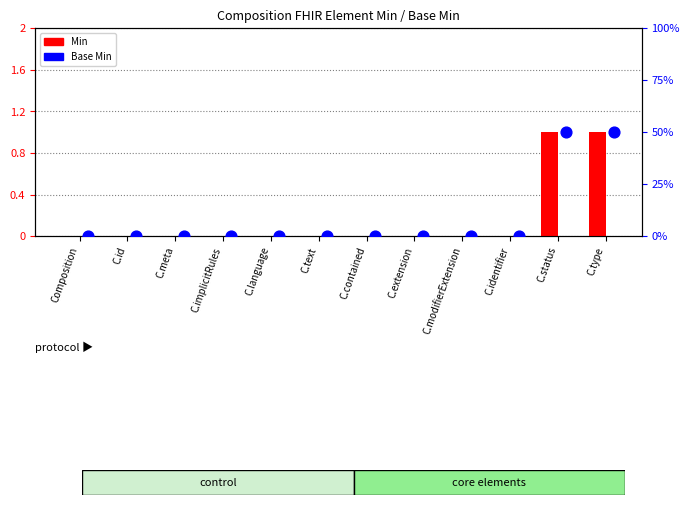

At which category is the sum across all series the highest?

C.status